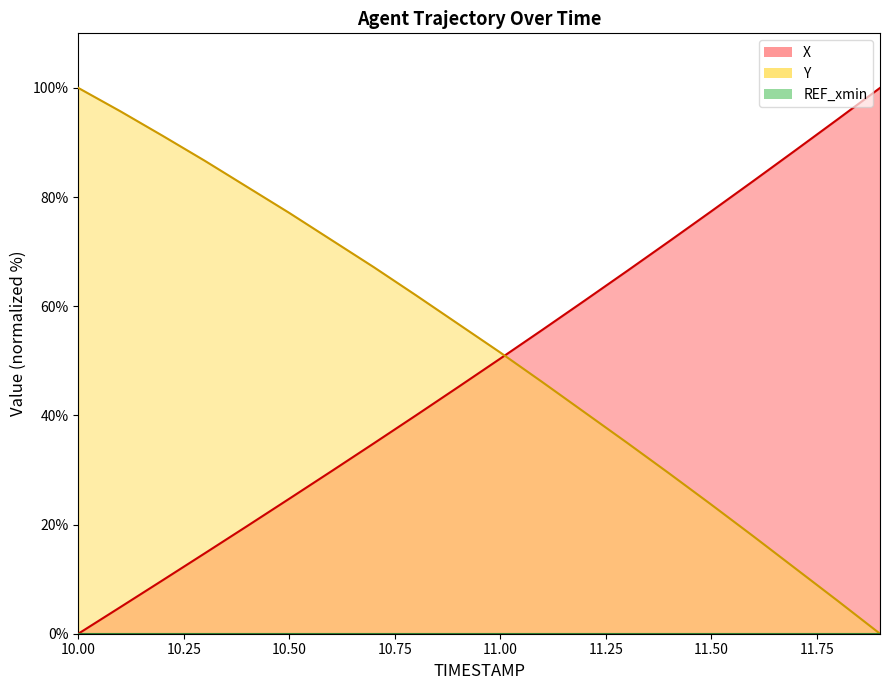

What is the value of the Y point at the 10th from the left?

56.8